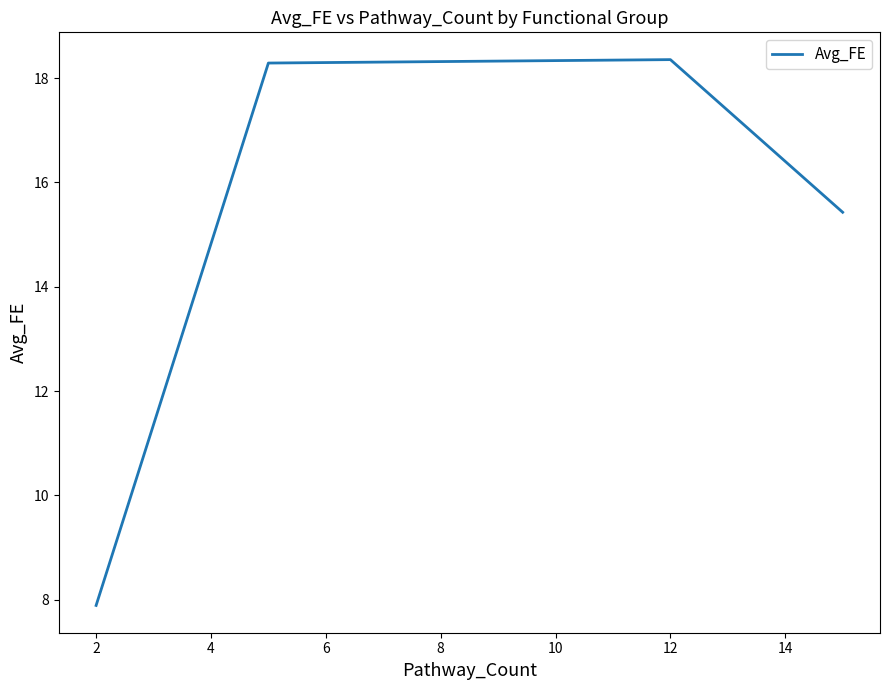

What is the smallest value displayed?

7.9